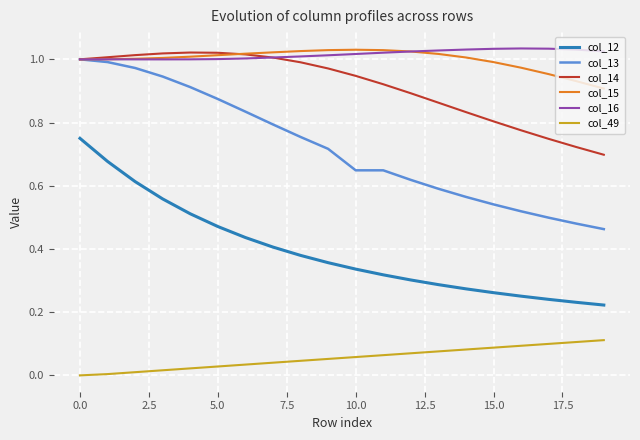

Which series has the largest total across all categories?

col_16